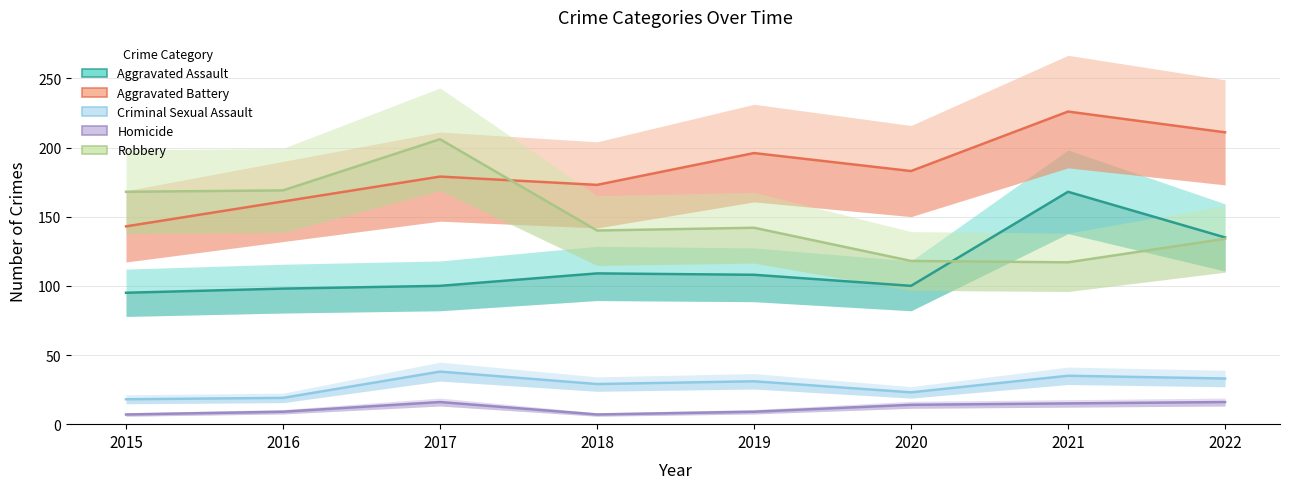

The Robbery series shows 195 at 2019. True or false?

False